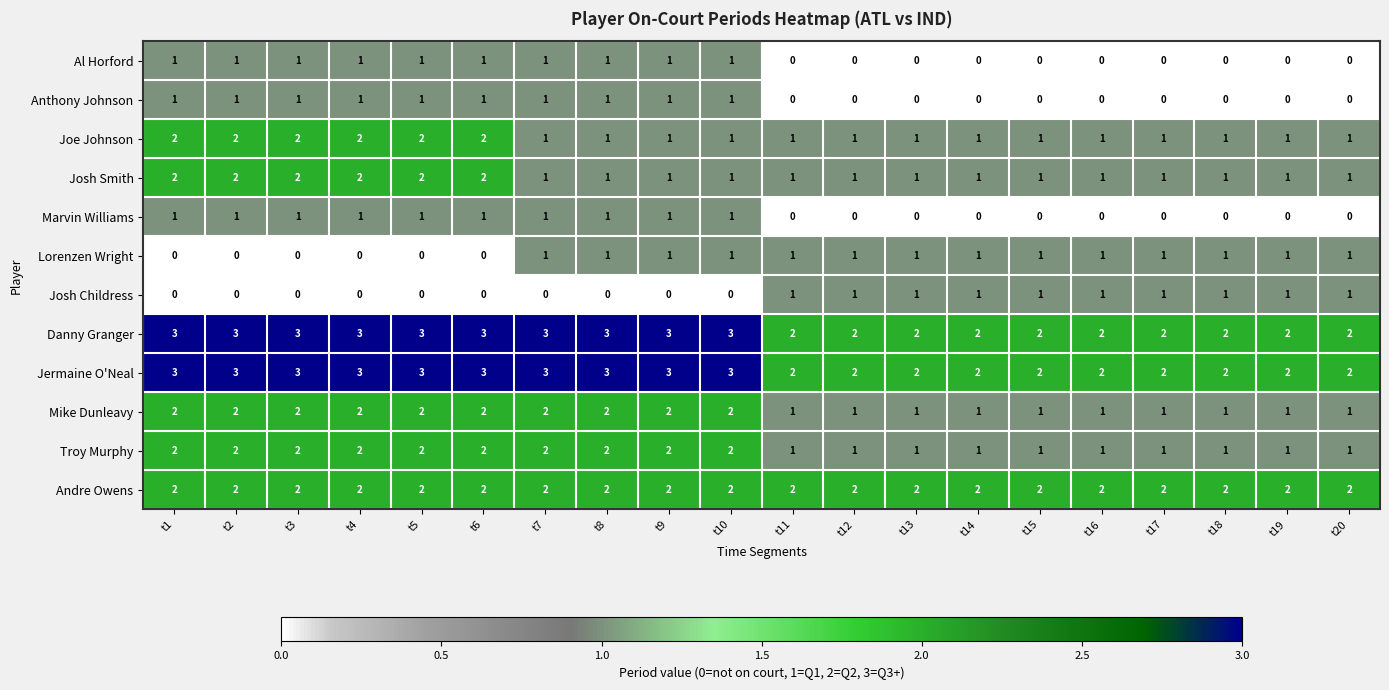

What is the total value across all series at t6?

19